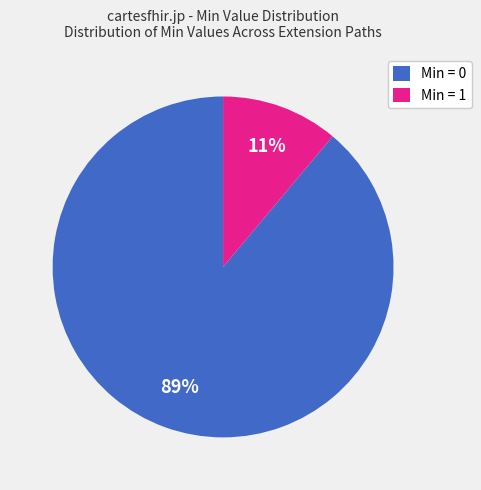

How many segments does this pie chart have?

2